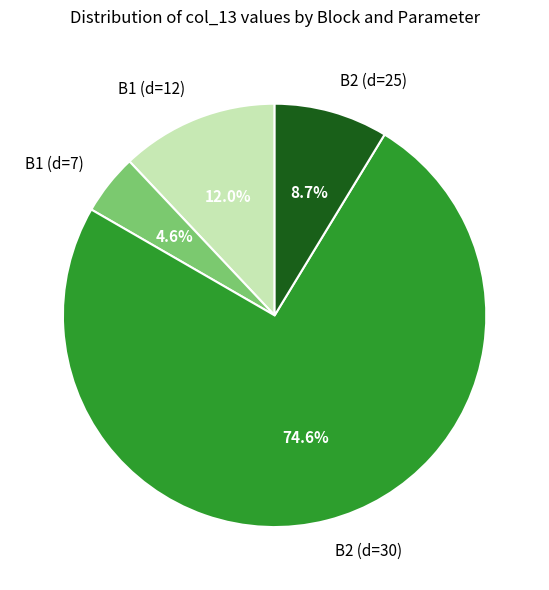

To the nearest percent, what percentage of the pie is B2 (d=25)?

9%